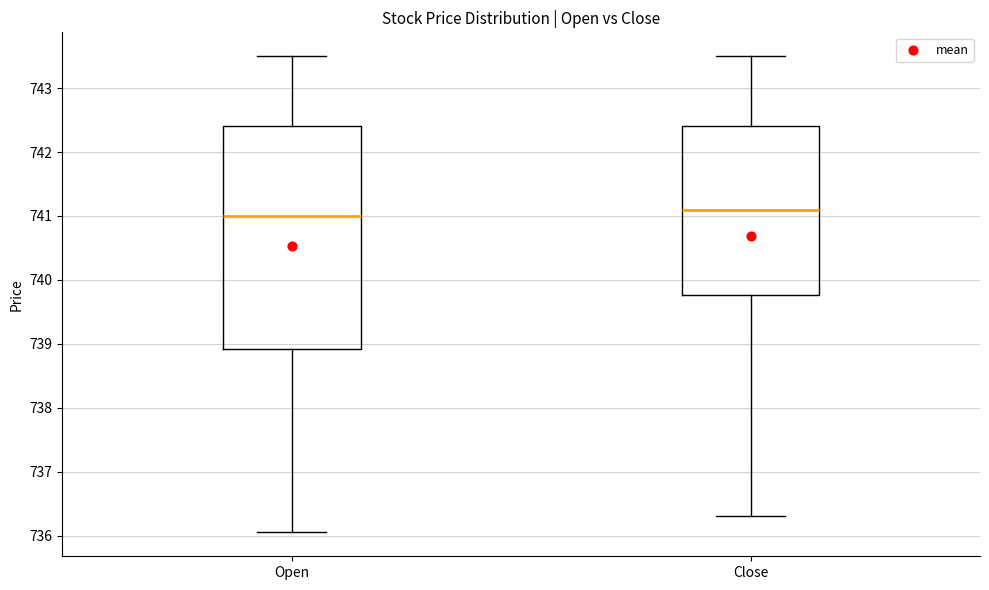

Where is the lower edge of the box for Open on the y-axis? The values are not printed on the chart, so give them approximately, as read against the axis.

738.9